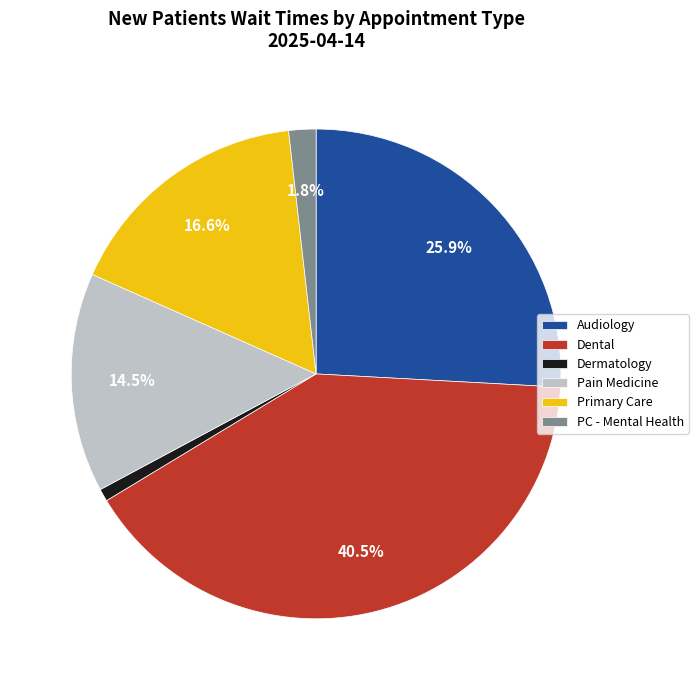

Rank the categories by value from highest to lowest.

Dental, Audiology, Primary Care, Pain Medicine, PC - Mental Health, Dermatology